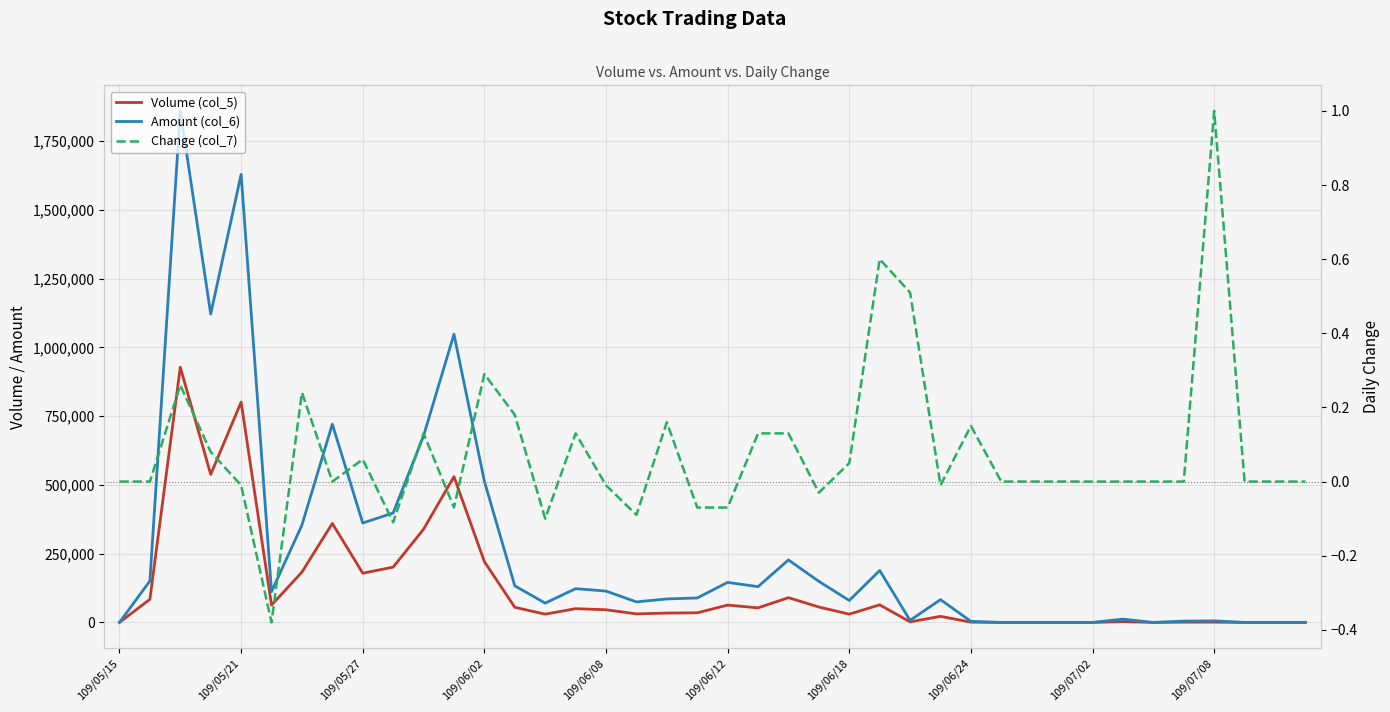

At 15, list the series in order from smallest to largest.

Change (col_7), Volume (col_5), Amount (col_6)